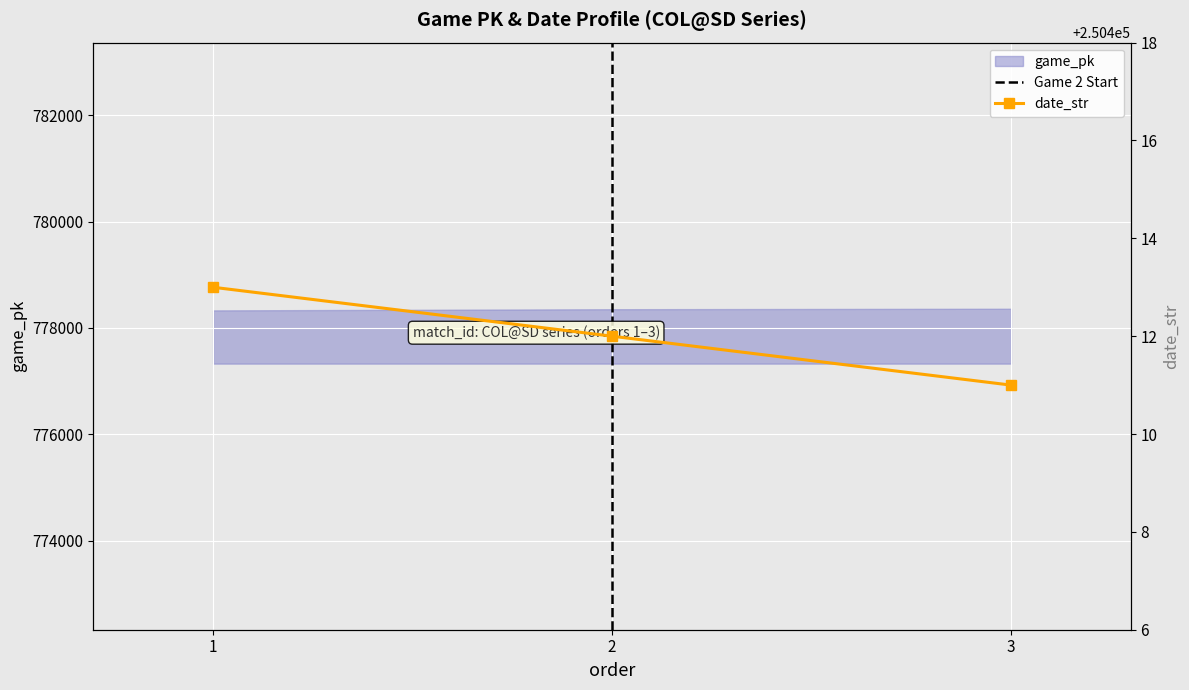

Which label corresponds to the smallest value in the chart?

3